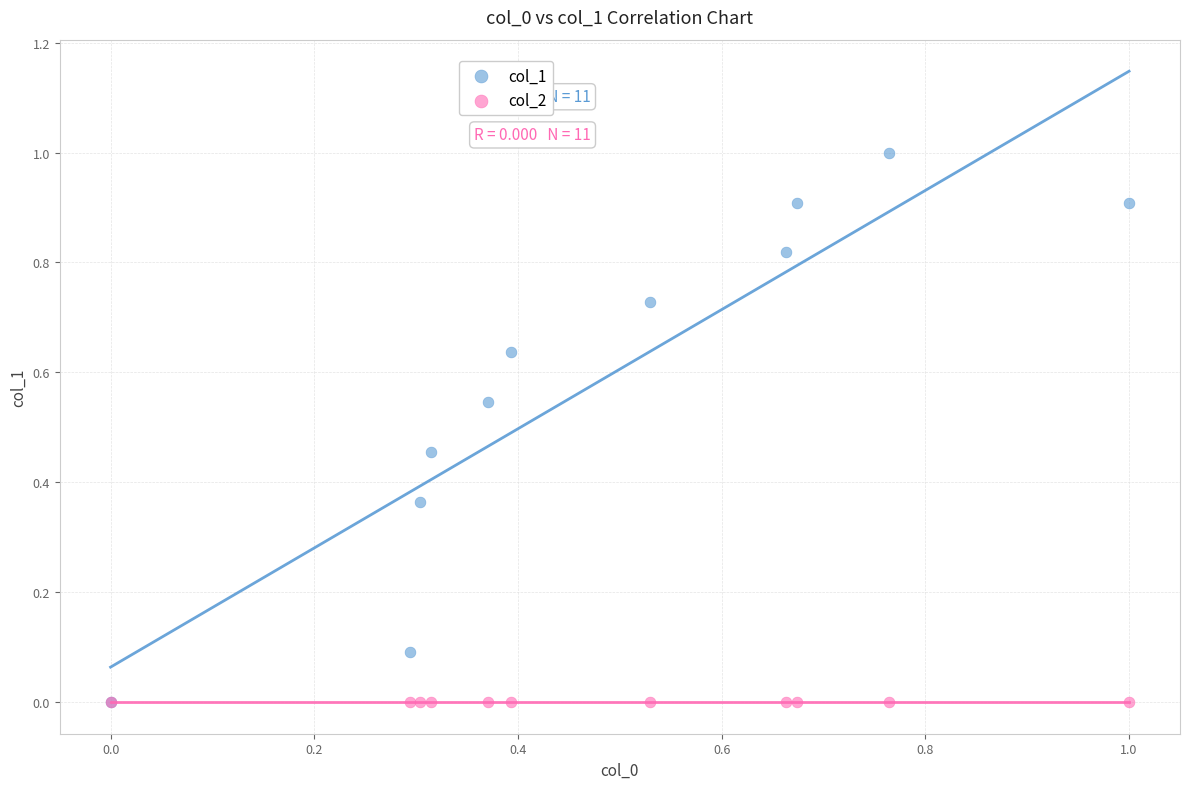

What are all the series names shown in the legend?

col_1, col_2